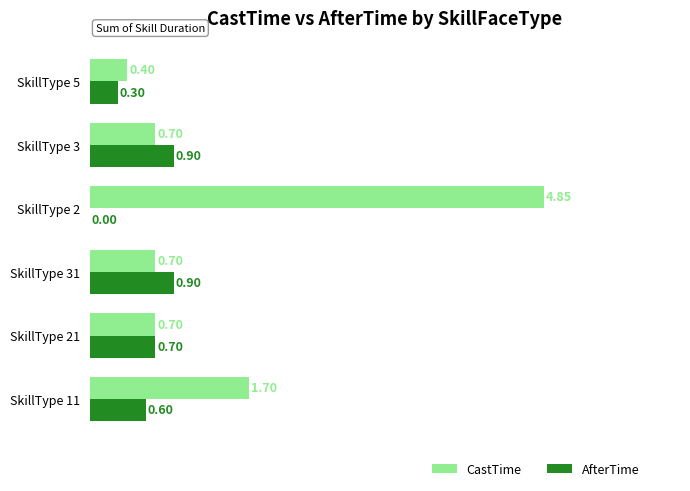

Is the value of AfterTime at SkillType 31 greater than the value of CastTime at SkillType 3?

Yes